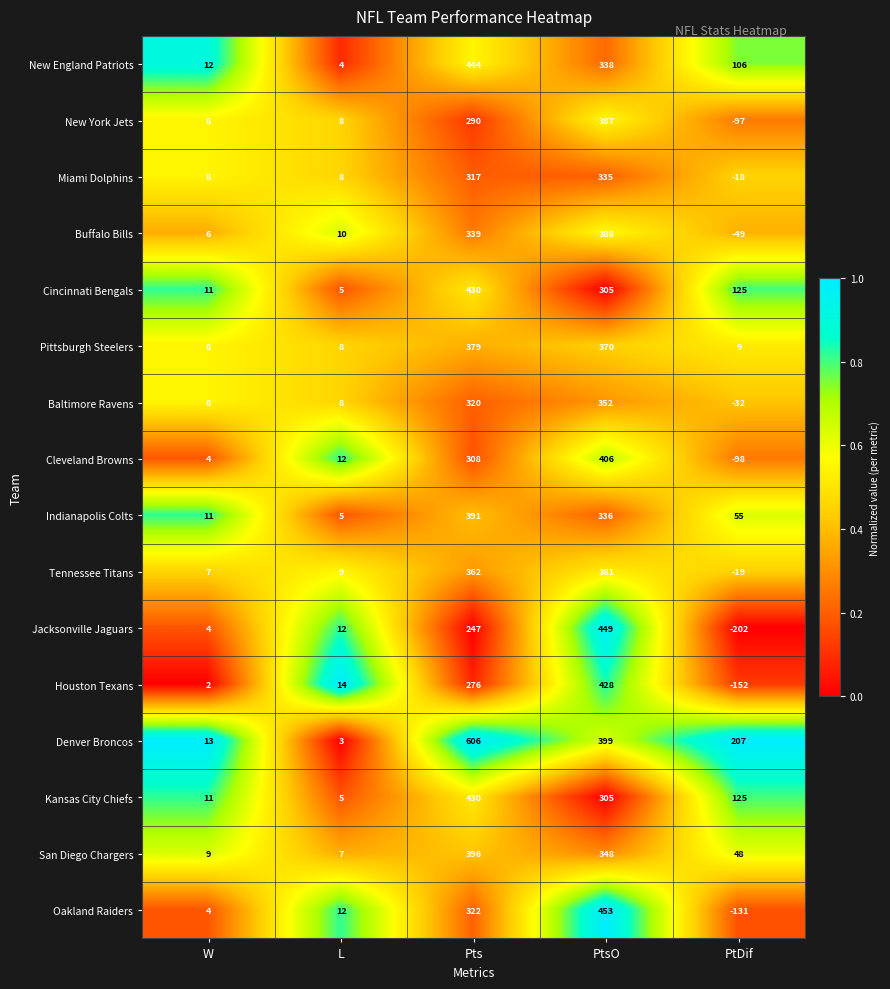

The value of Buffalo Bills at PtsO is 388. True or false?

True